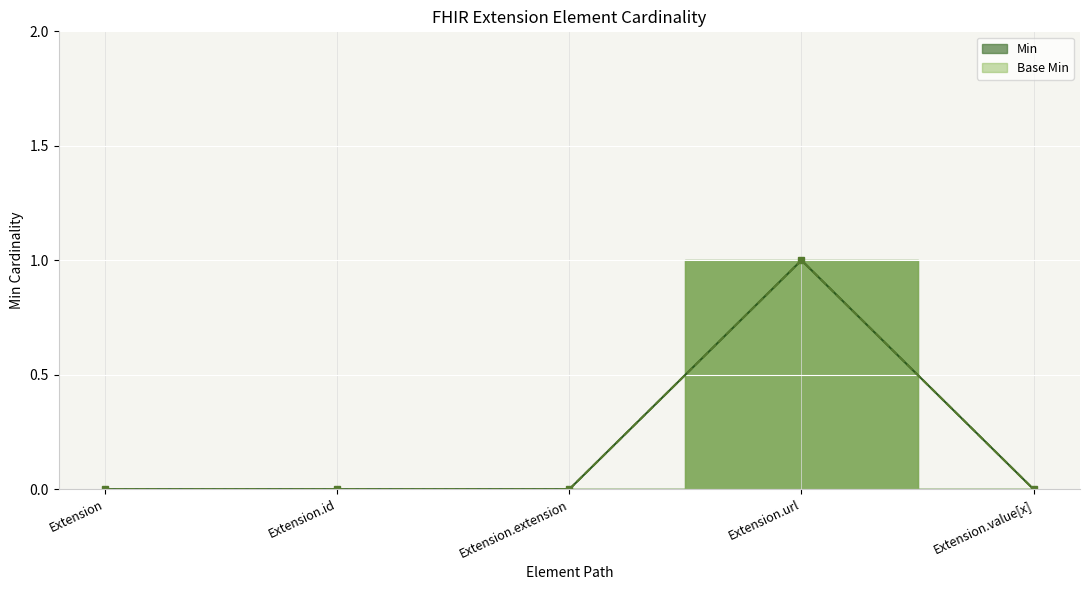

Reading left to right, what are all the values shown in this chart?

Min: 0	0	0	1	0
Base Min: 0	0	0	1	0